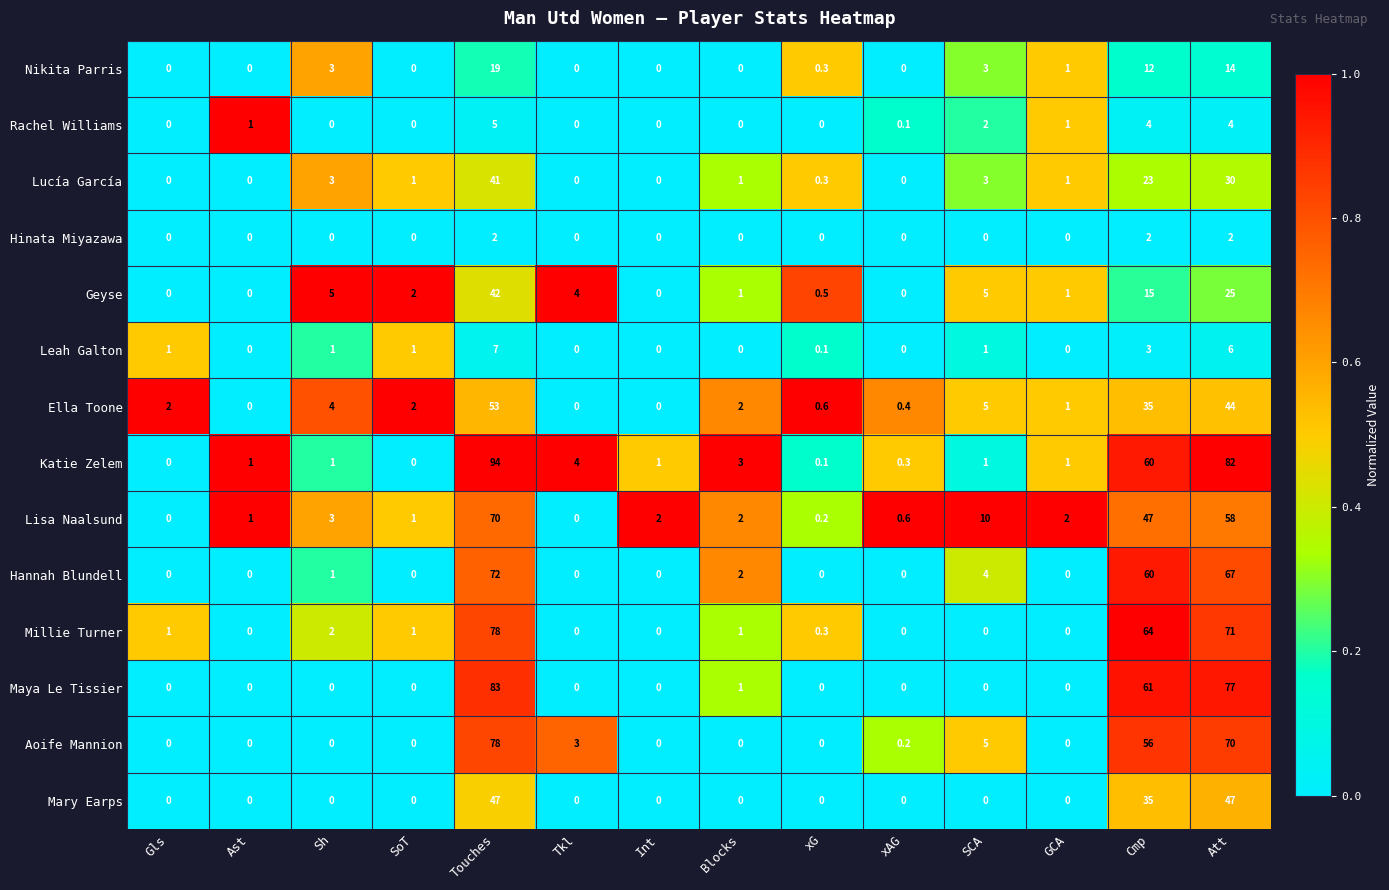

What is the spread (max minus min) of values at Tkl?

4.0